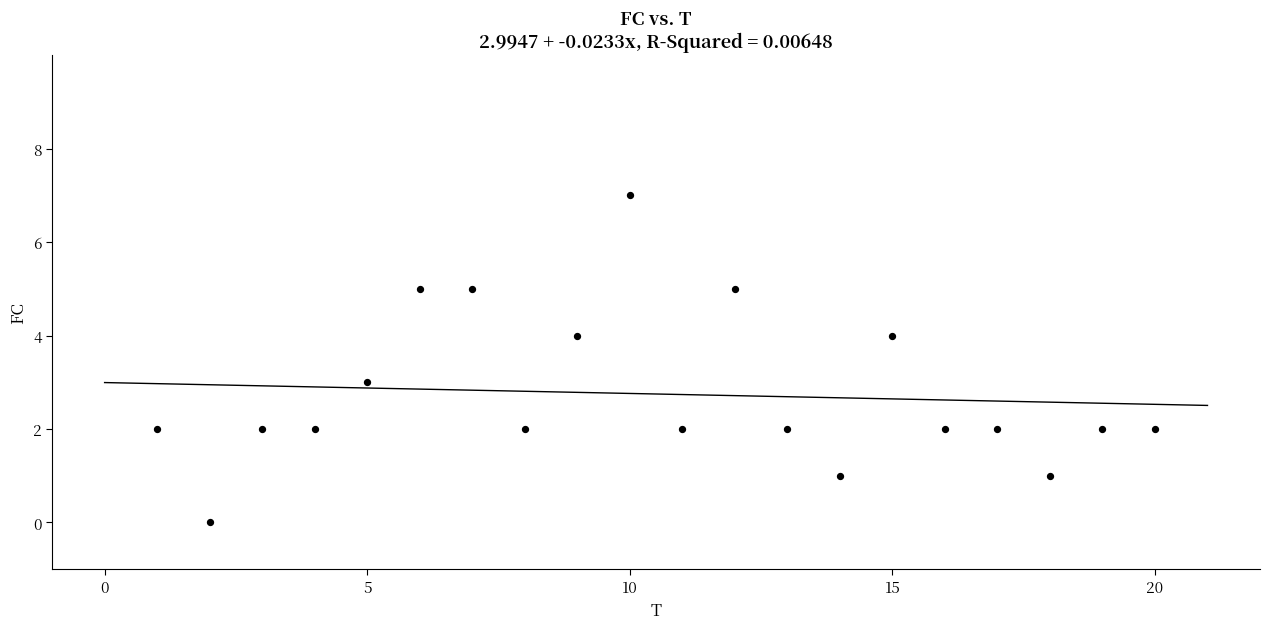

What is the range of Y values (max minus min)?

7